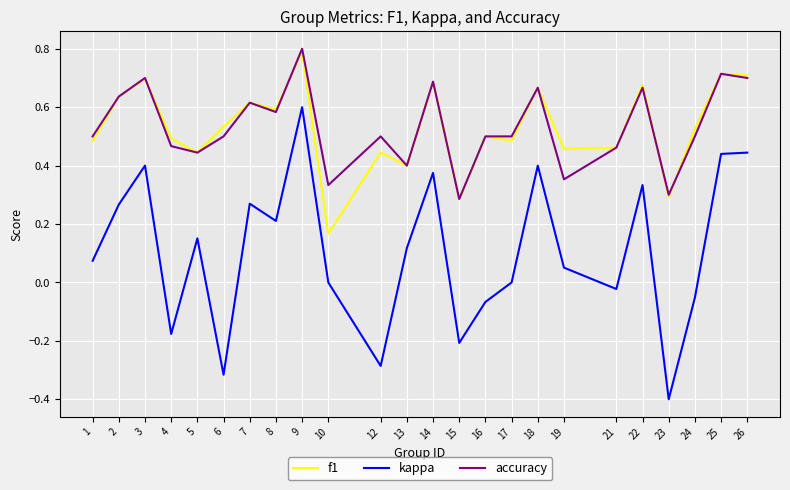

True or false: accuracy has a value of 0.7 at 14.

True